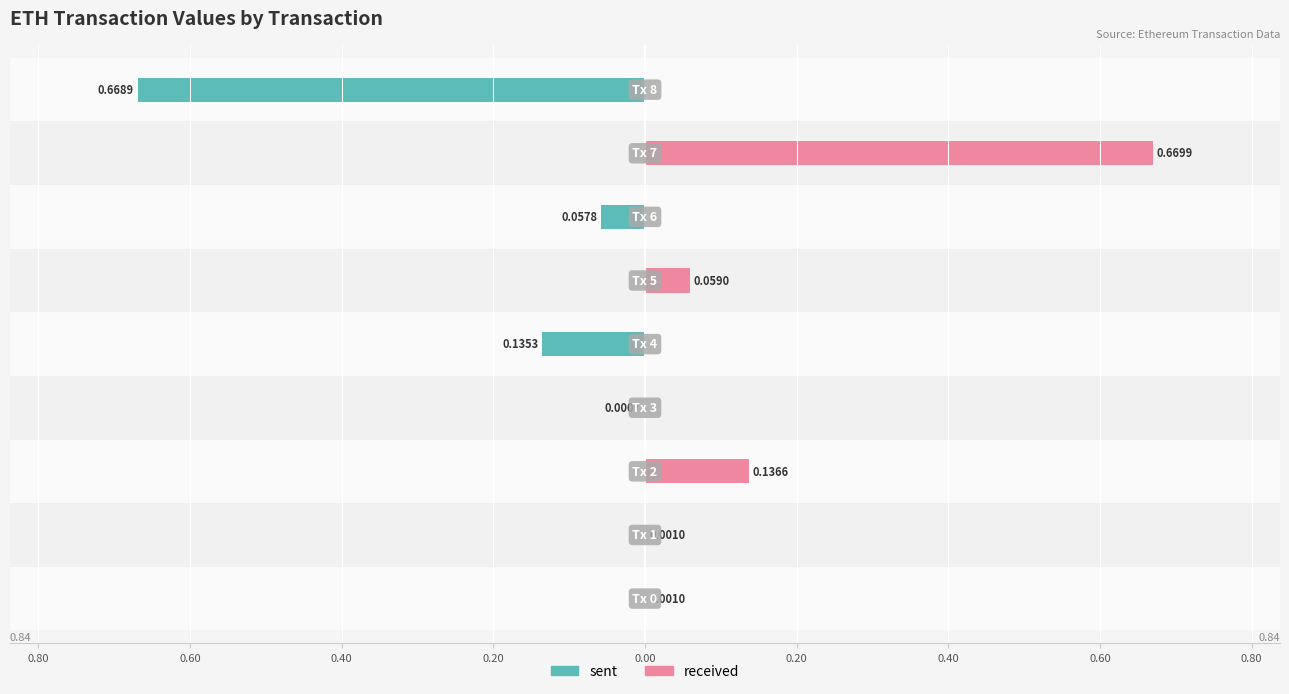

What are all the series names shown in the legend?

sent, received